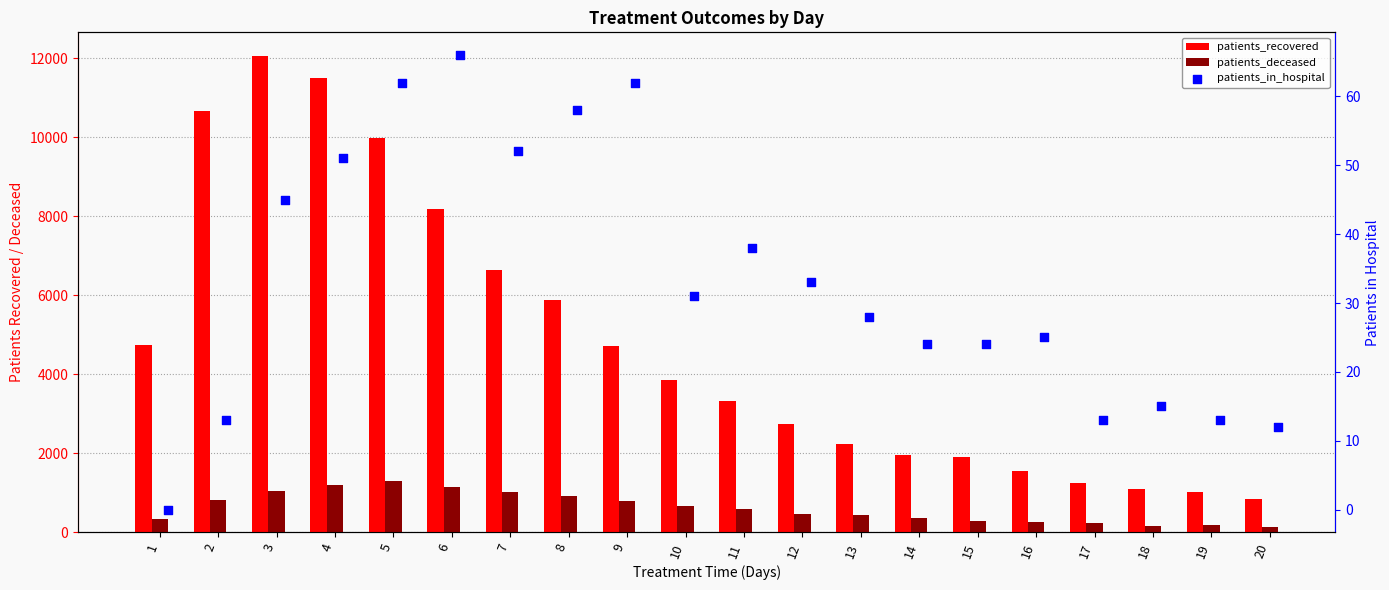

What are all the series names shown in the legend?

patients_recovered, patients_deceased, patients_in_hospital